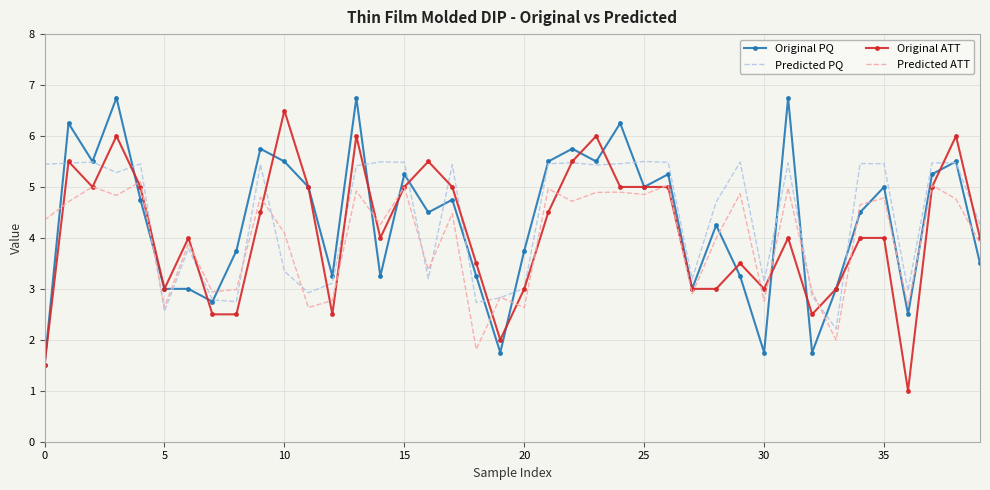

True or false: Predicted PQ and Original ATT cross at least once.

True